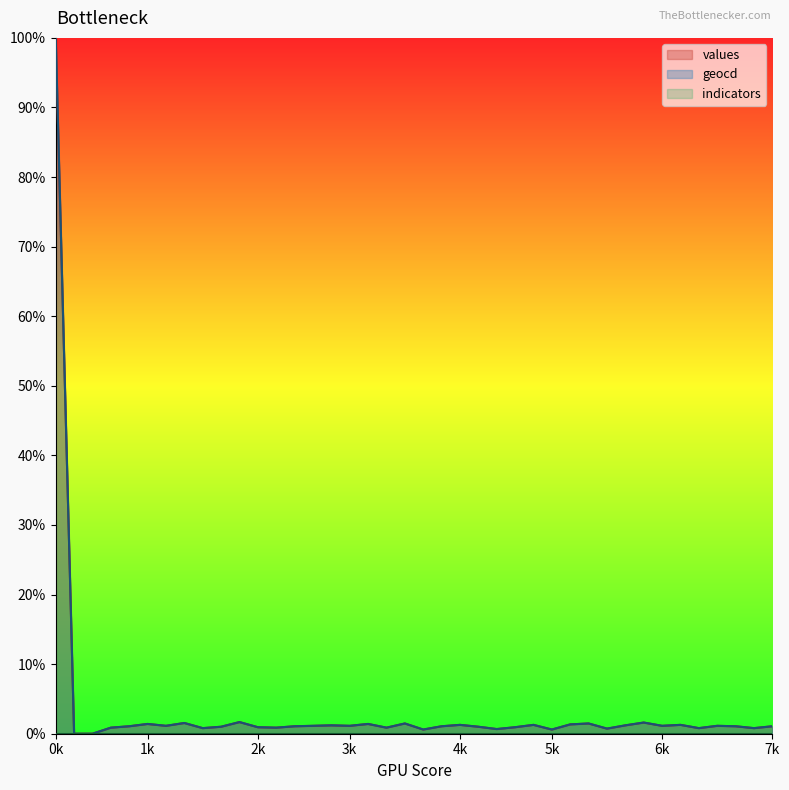

True or false: values and geocd intersect in this chart.

False